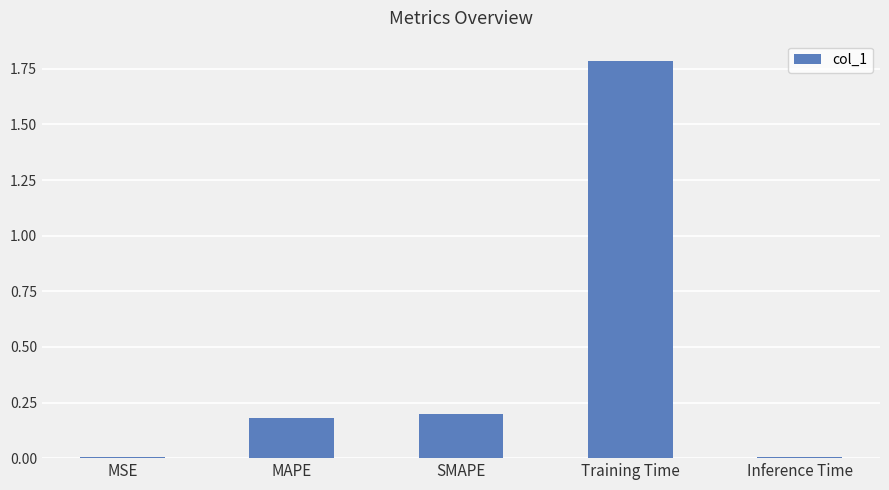

The value at SMAPE is 0.2. True or false?

True